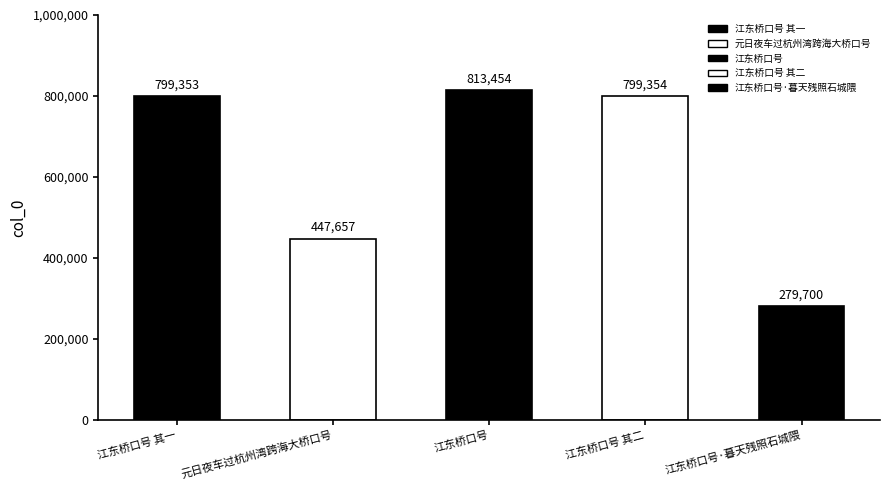

What is the average value?

627904